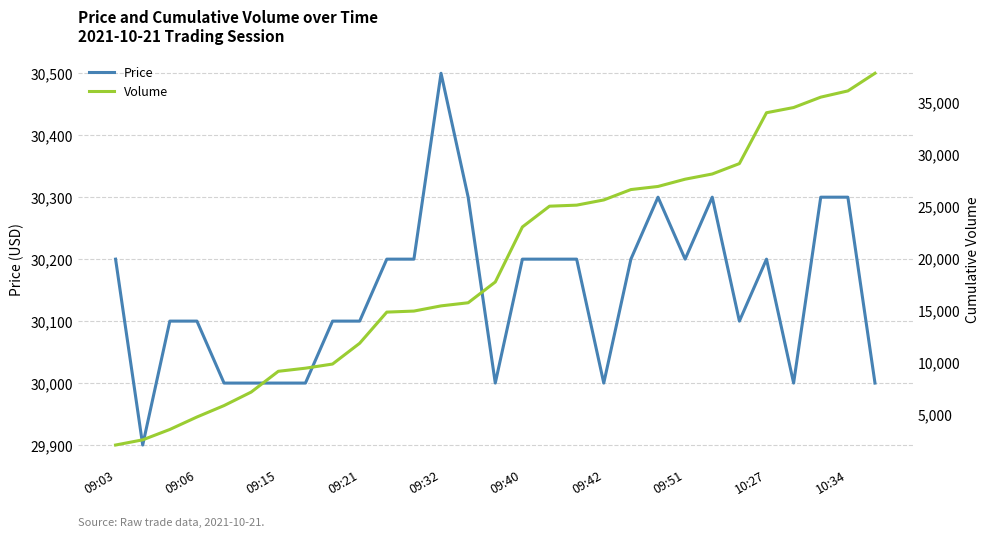

Which series has the largest total across all categories?

Price